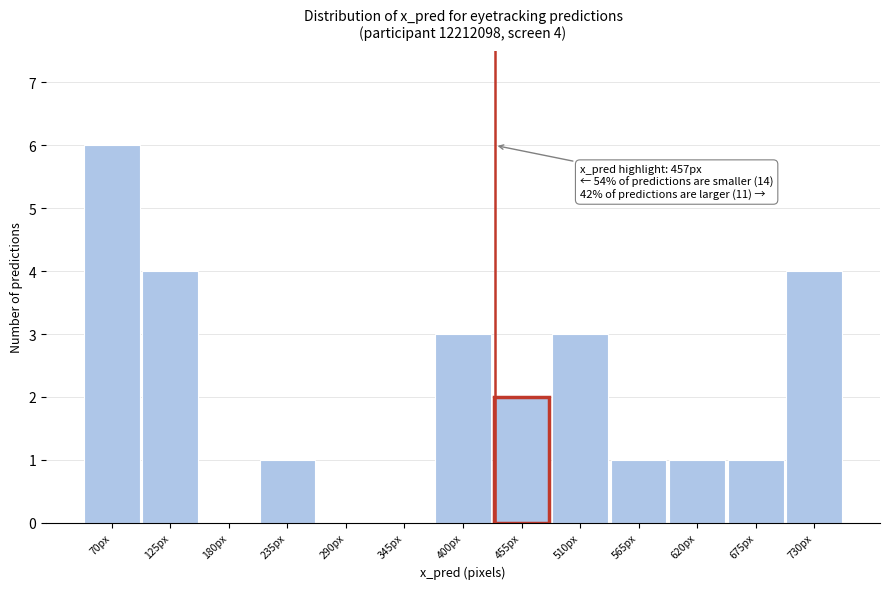

Reading left to right, list all the values displayed in this chart.

70px=6	125px=4	180px=0	235px=1	290px=0	345px=0	400px=3	455px=2	510px=3	565px=1	620px=1	675px=1	730px=4